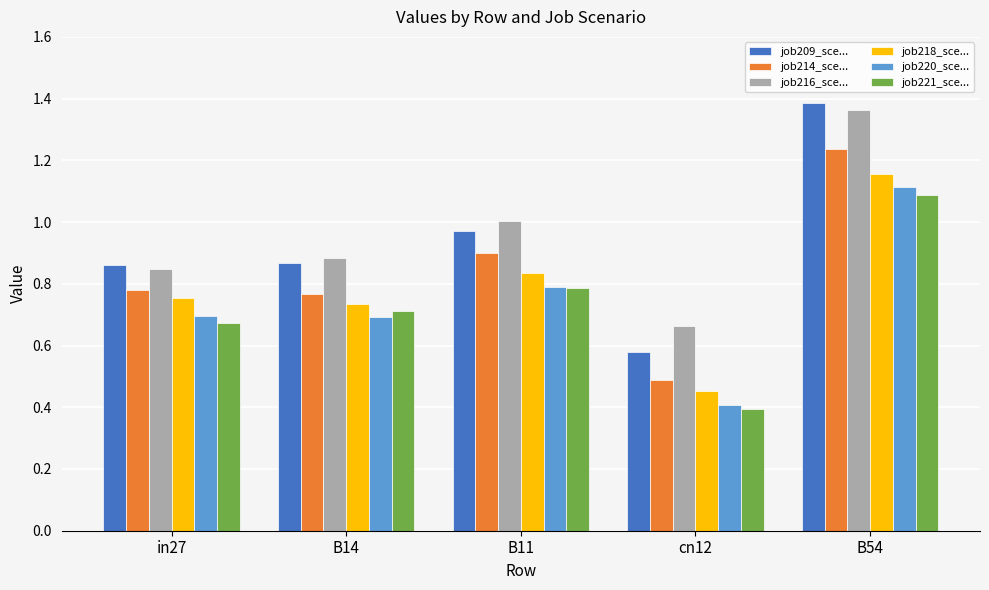

True or false: job216_sce... has a value of 1.4 at B11.

False